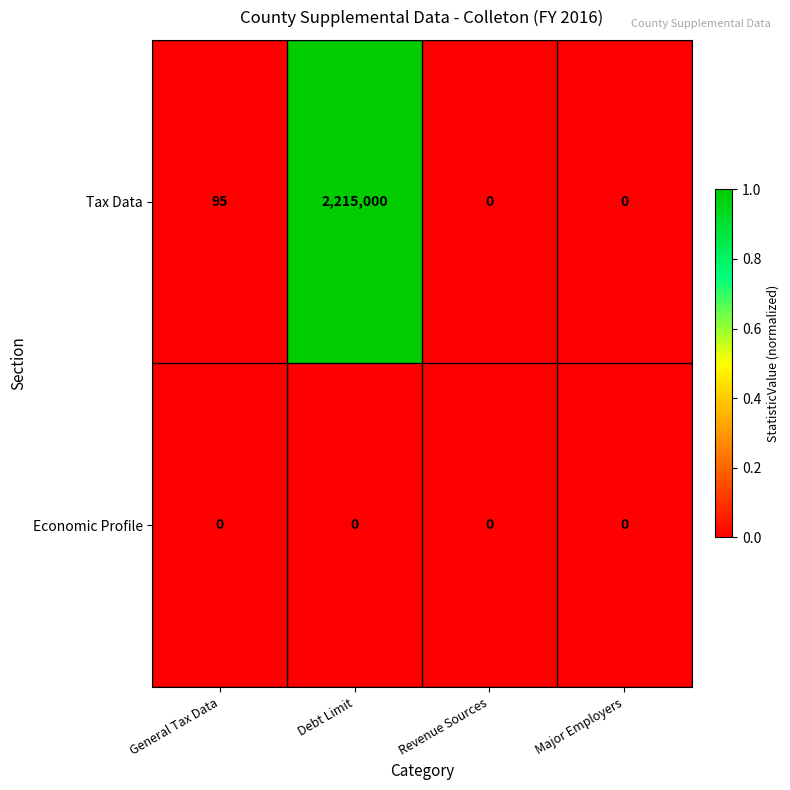

What is the difference between the Tax Data values at Major Employers and General Tax Data?

95